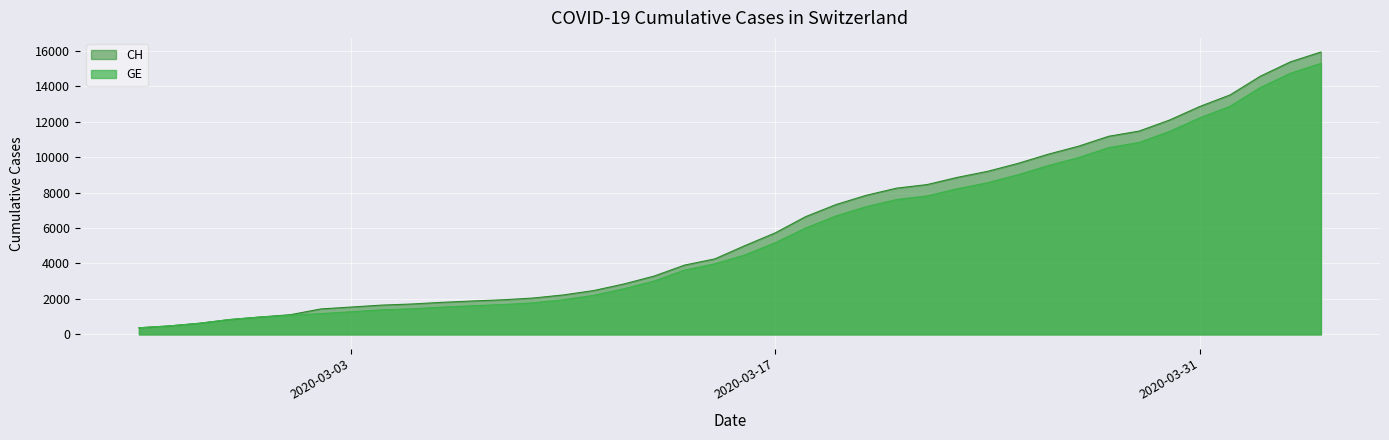

What is the approximate value of CH at 2020-04-03, to the nearest 50?

15400